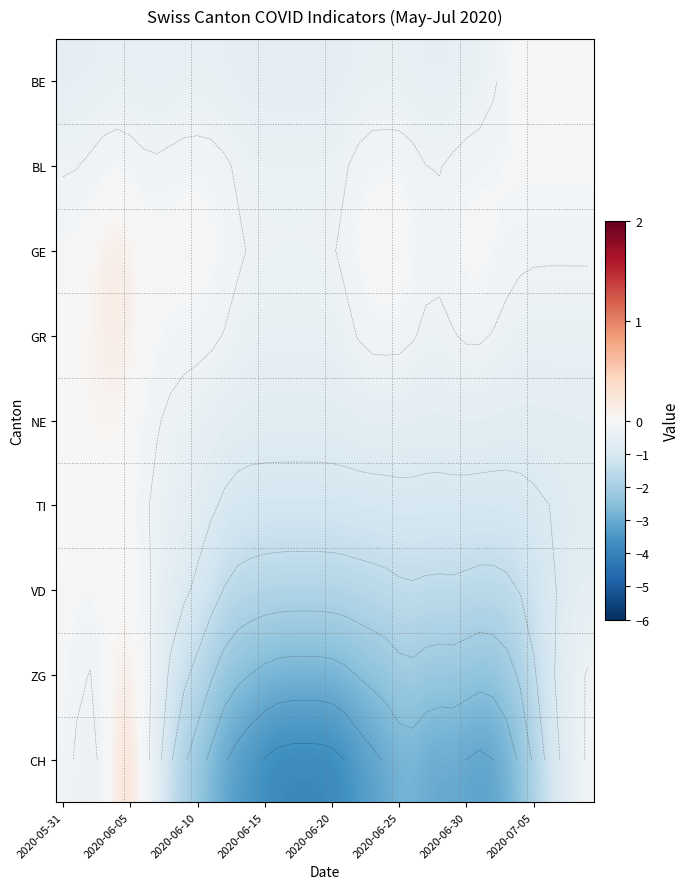

What is the total value across all series at 2020-06-15?

-11.6